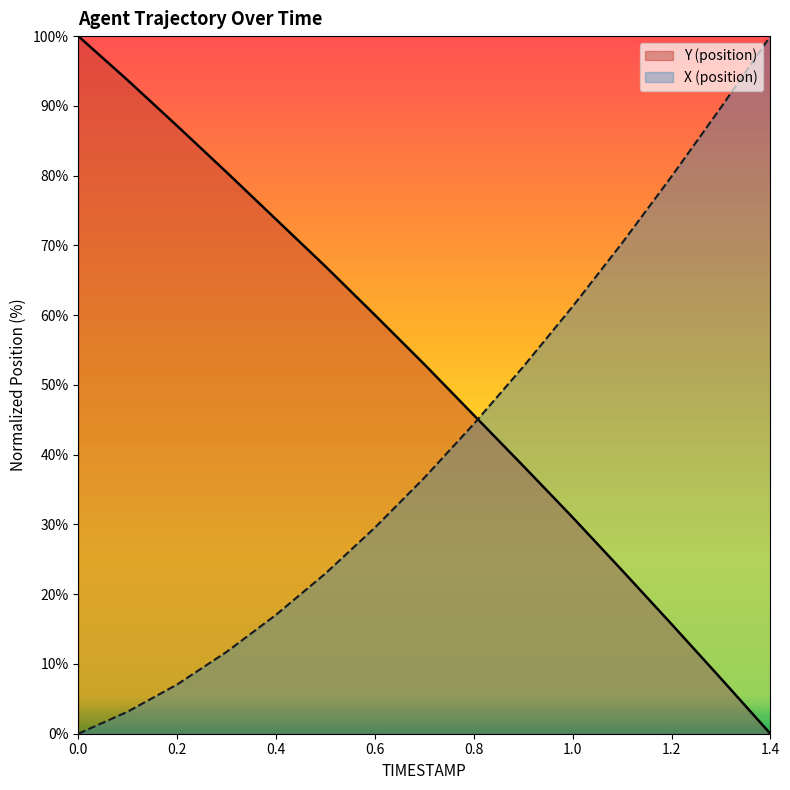

Reading left to right, list all the values displayed in this chart.

Y: 0.0=100.0	0.1=93.7	0.2=87.1	0.3=80.5	0.4=73.7	0.5=67.0	0.6=60.0	0.7=53.0	0.8=45.7	0.9=38.4	1.0=31.0	1.1=23.4	1.2=15.7	1.3=7.9	1.4=0.0
X: 0.0=0.0	0.1=3.2	0.2=7.1	0.3=11.7	0.4=17.0	0.5=23.0	0.6=29.5	0.7=36.7	0.8=44.4	0.9=52.6	1.0=61.2	1.1=70.3	1.2=79.9	1.3=89.8	1.4=100.0